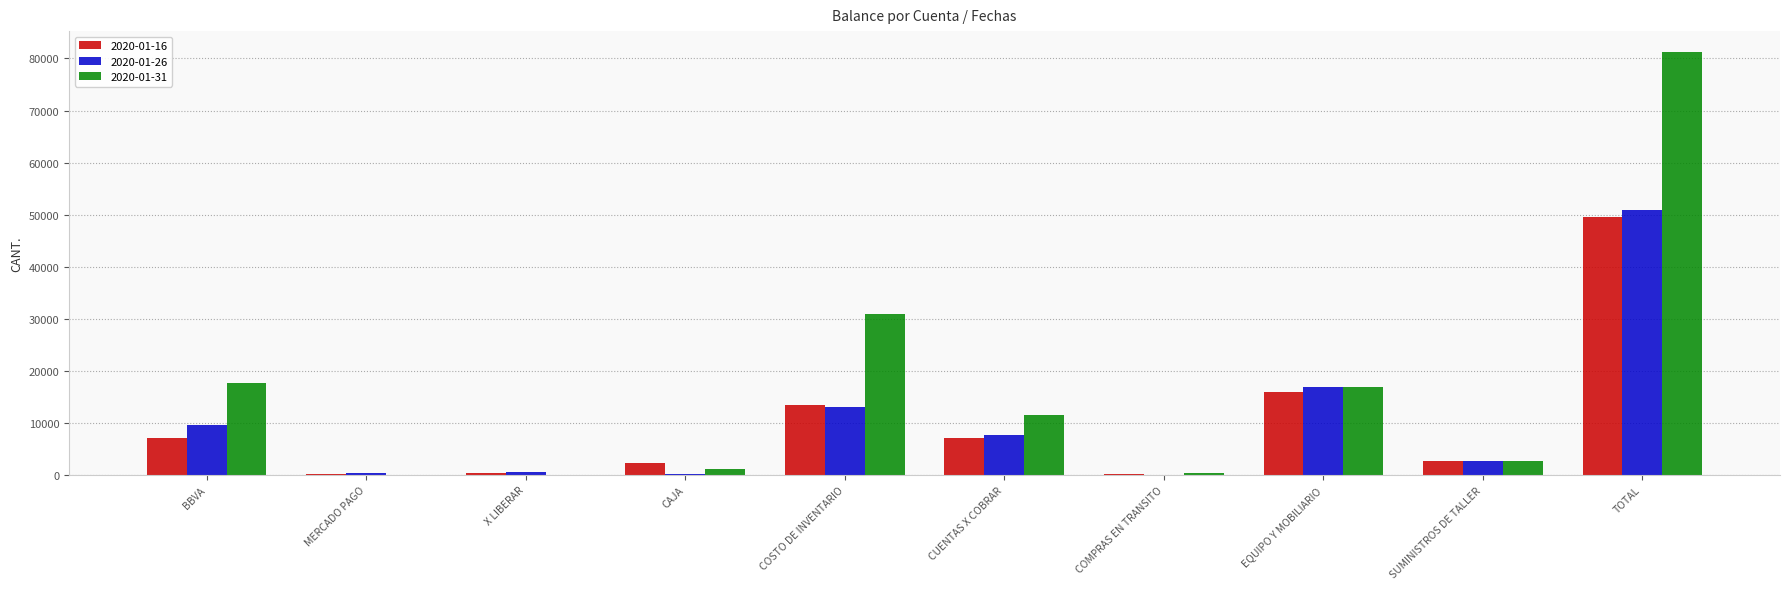

Does the chart contain stacked bars?

No